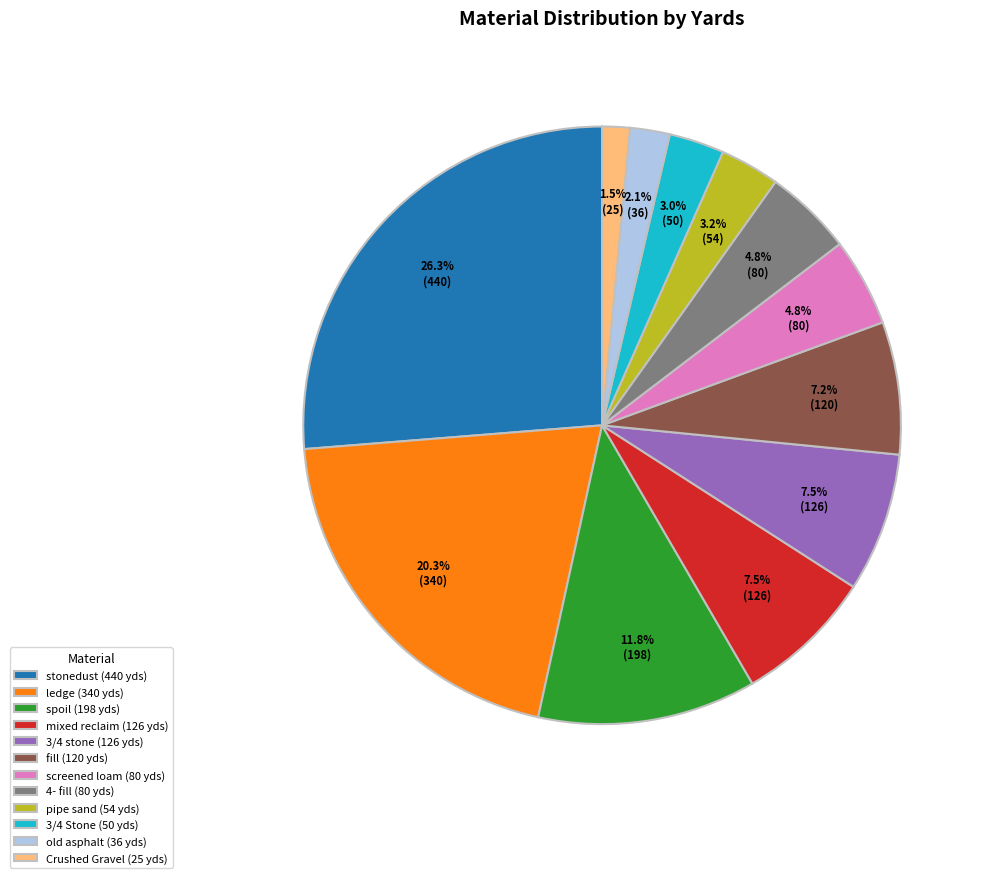

Is ledge (340 yds) the majority of the pie?

No